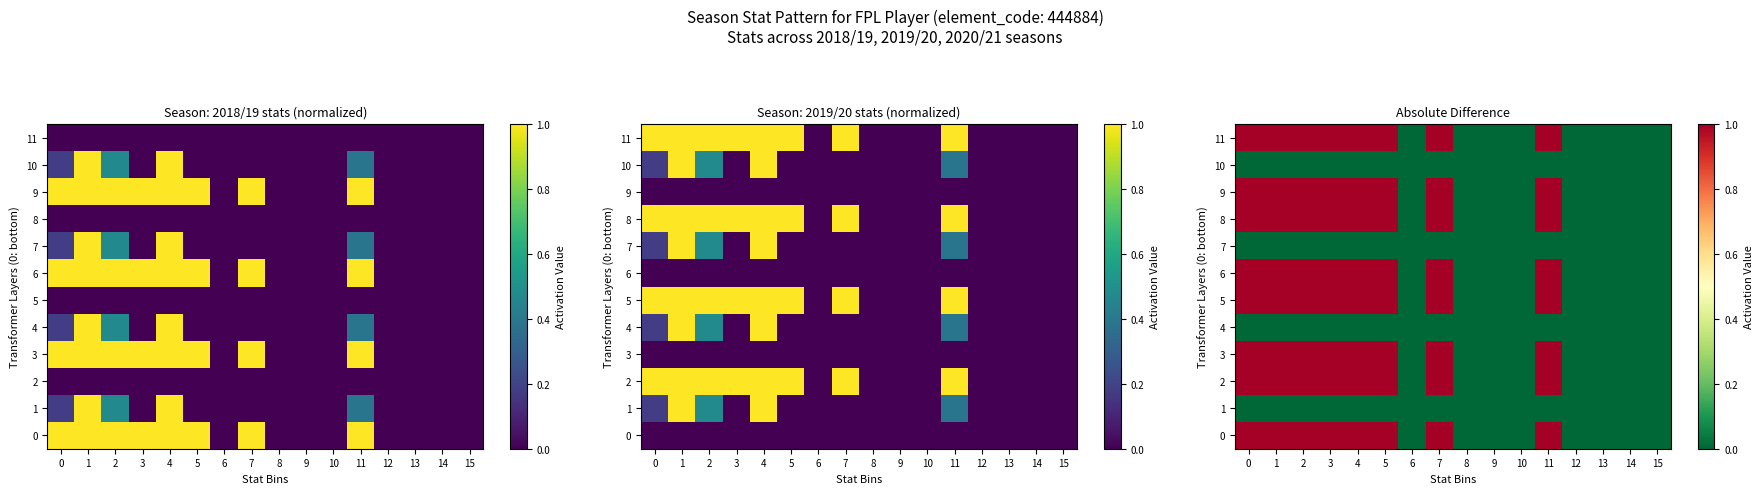

The 11 series shows 0 at 9. True or false?

True